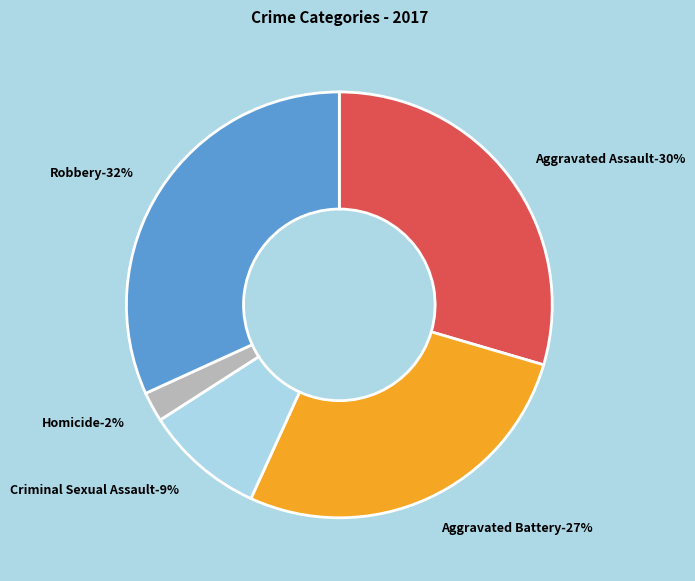

The Aggravated Battery slice represents 27% of the pie. True or false?

True